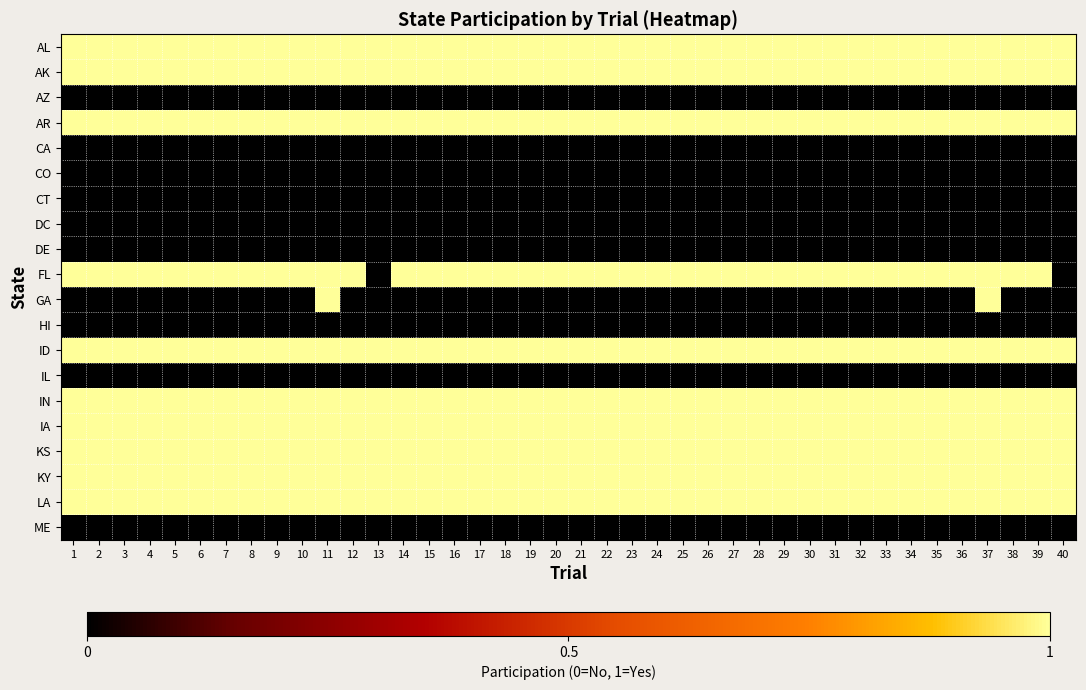

At how many categories does at least one series exceed 0?

40